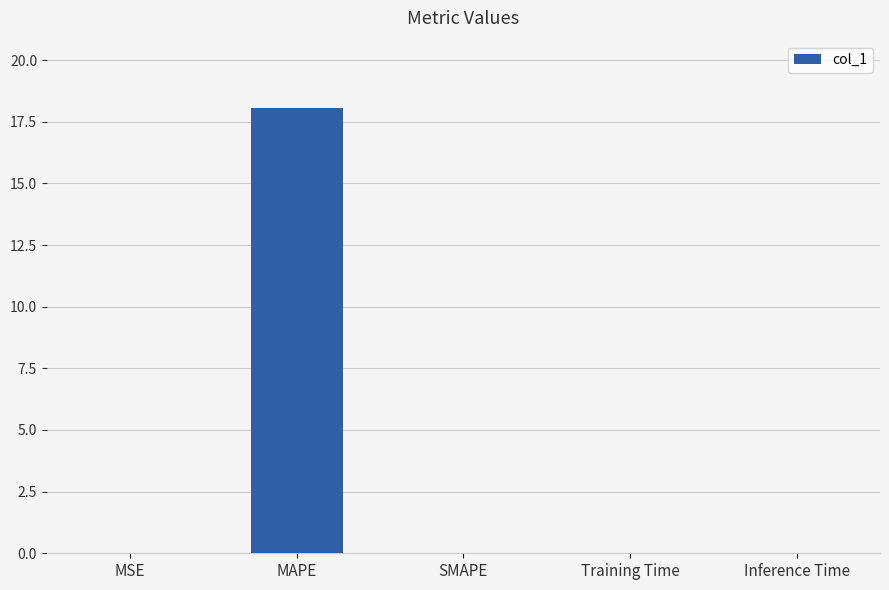

What is the average value?

3.6